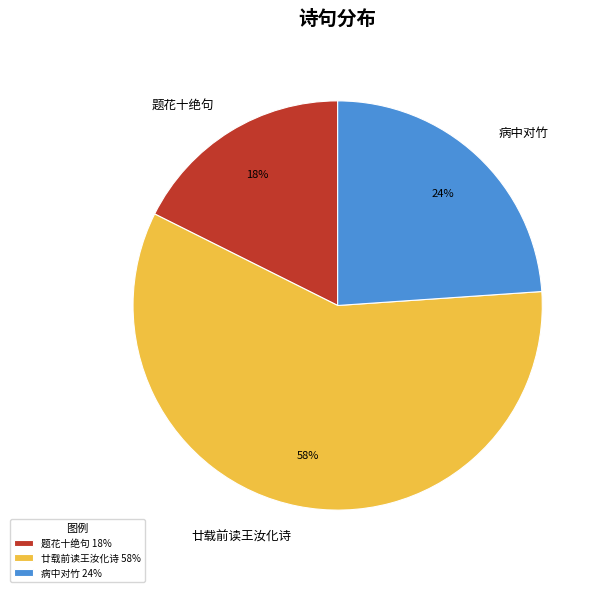

The 廿载前读王汝化诗 slice represents 58% of the pie. True or false?

True